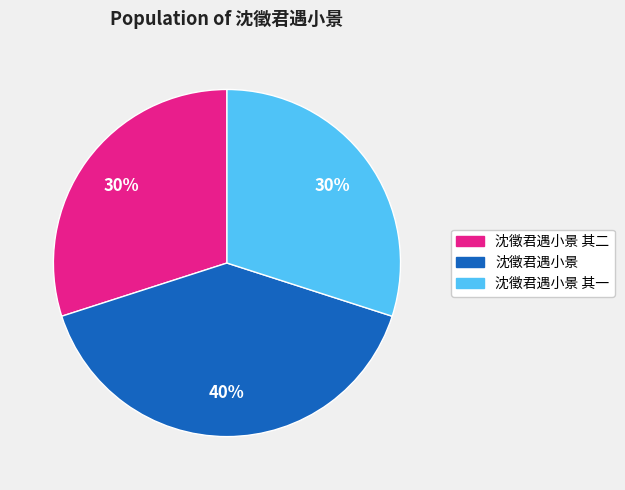

How many segments does this pie chart have?

3